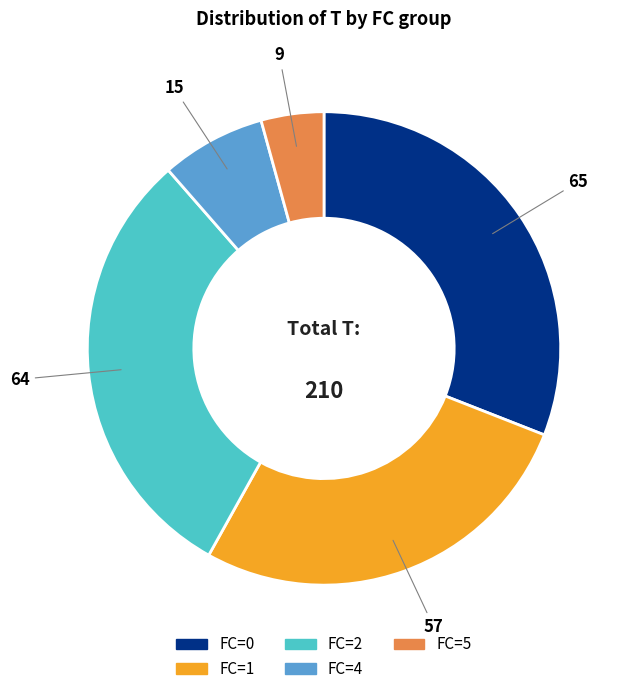

Is there any slice that represents more than half of the pie?

No